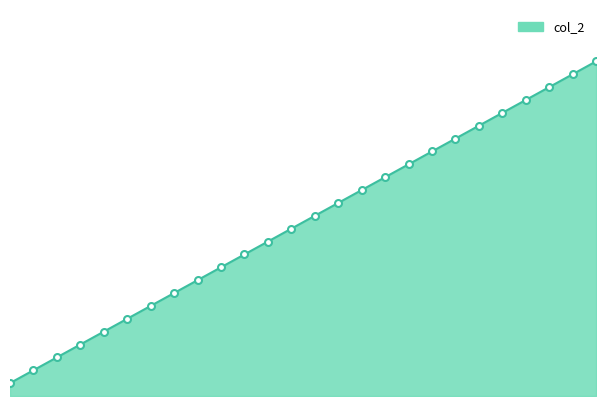

What is the difference between the second highest and minimum values?

24